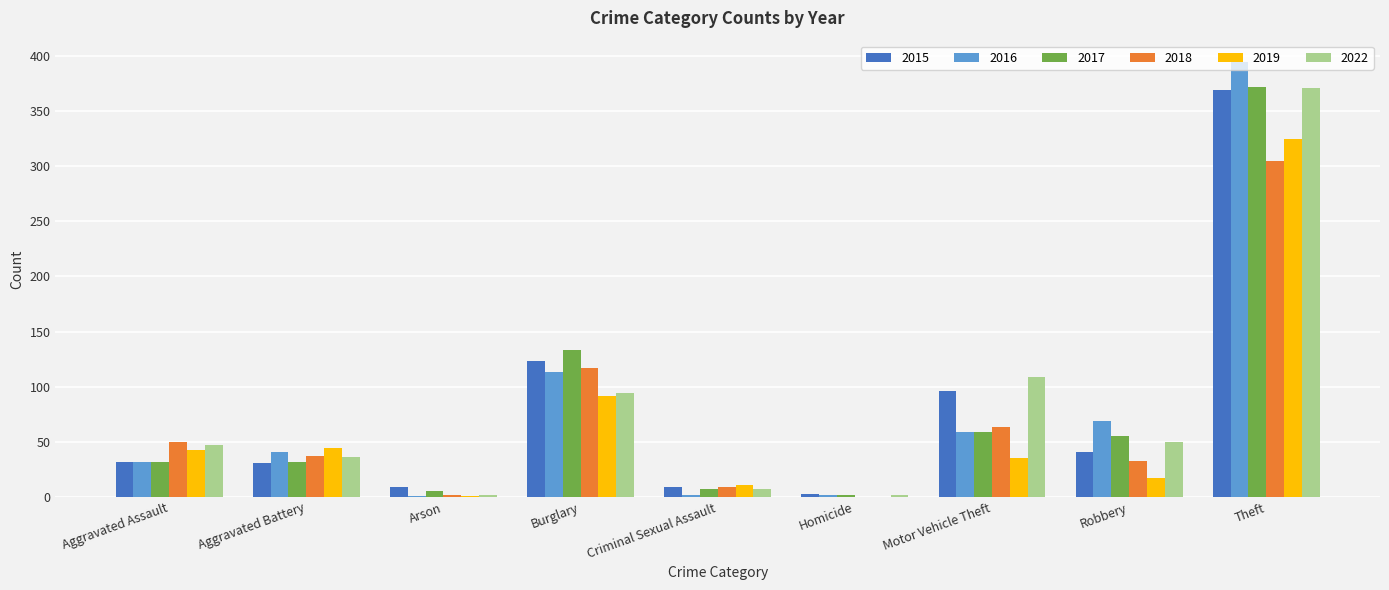

How many groups of bars are there?

9